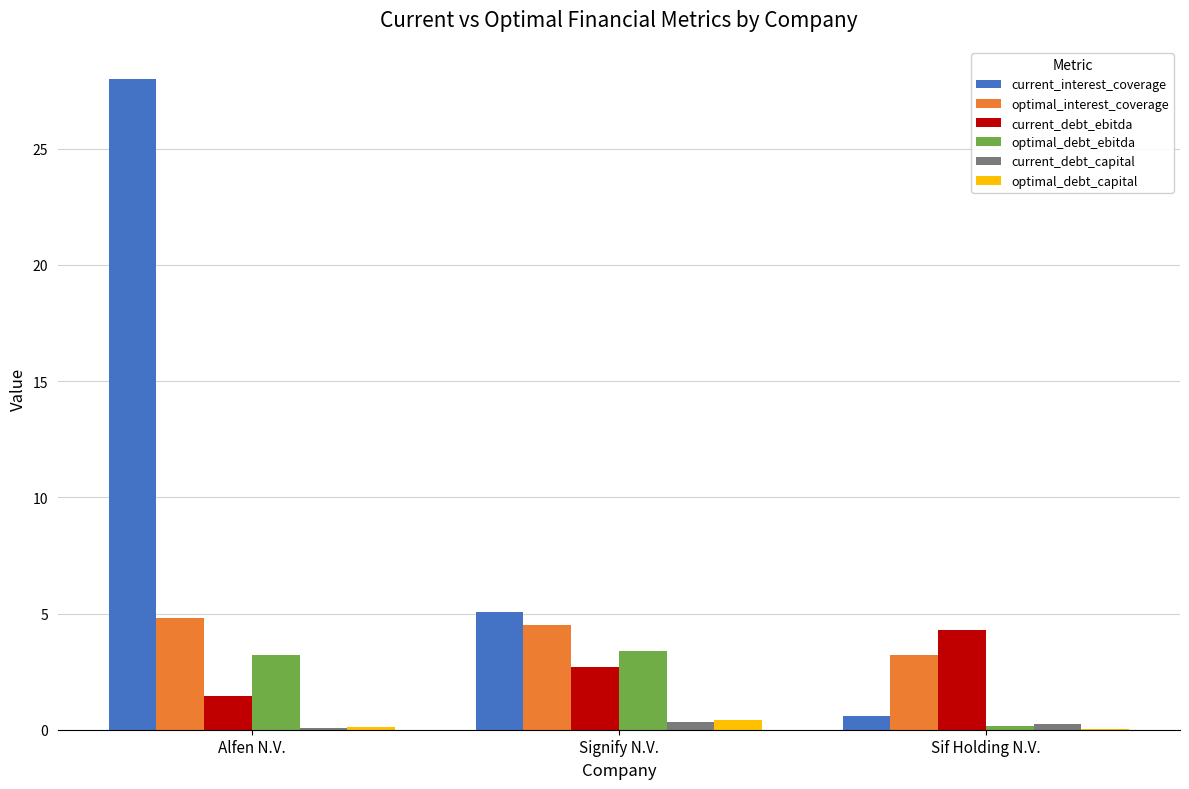

How many groups of bars are there?

3